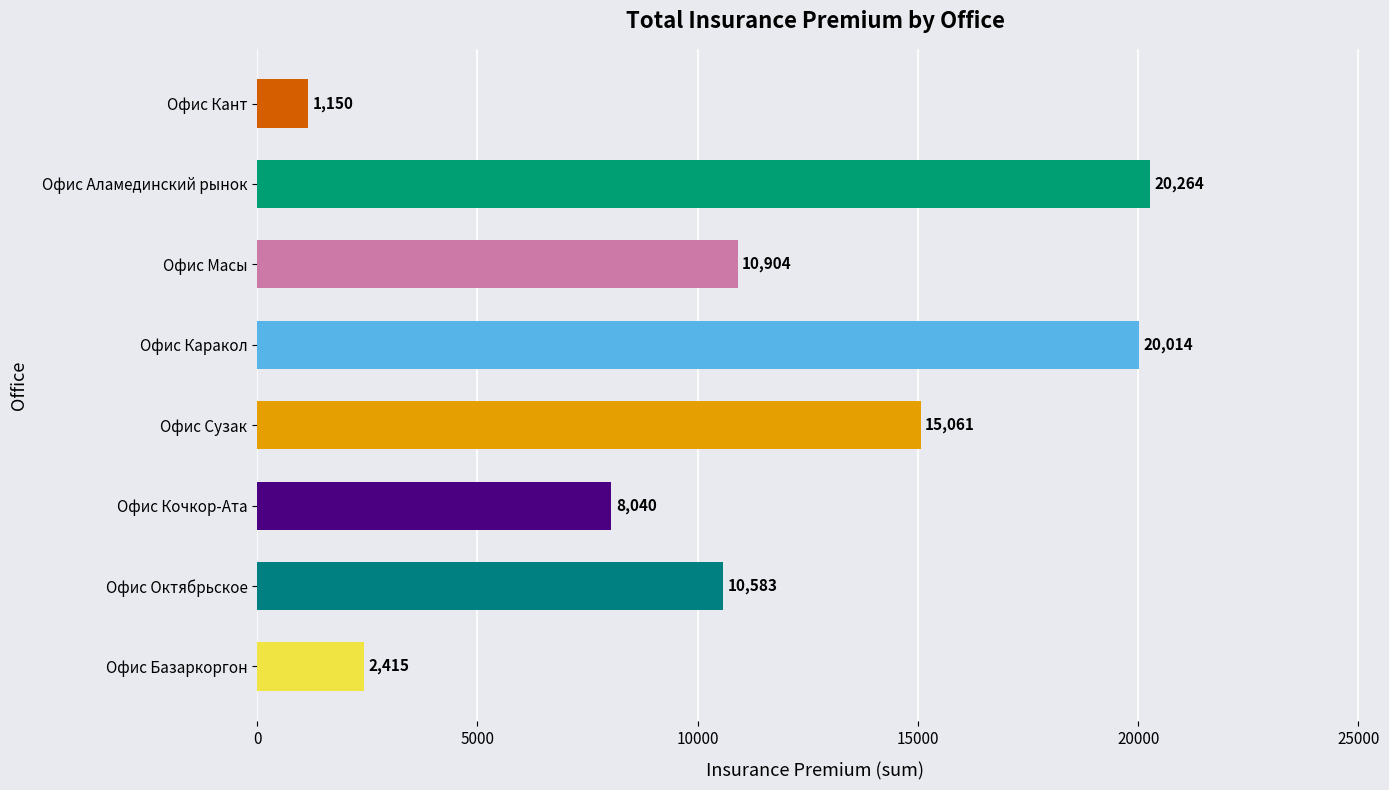

Rank the categories by value from highest to lowest.

Офис Аламединский рынок, Офис Каракол, Офис Сузак, Офис Масы, Офис Октябрьское, Офис Кочкор-Ата, Офис Базаркоргон, Офис Кант